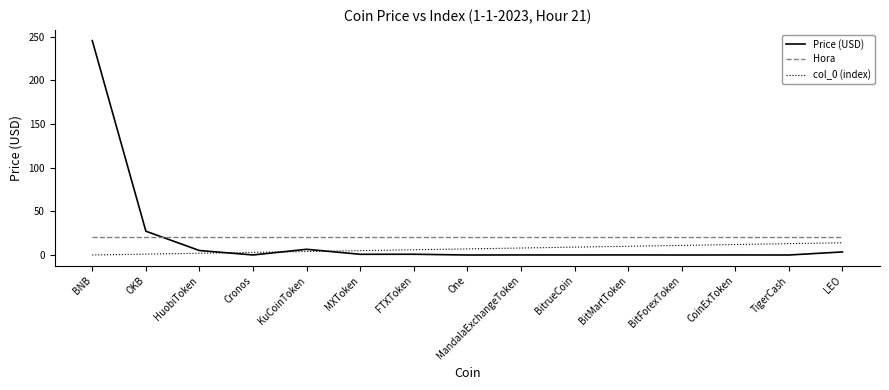

What is the maximum value for Hora?

21.0